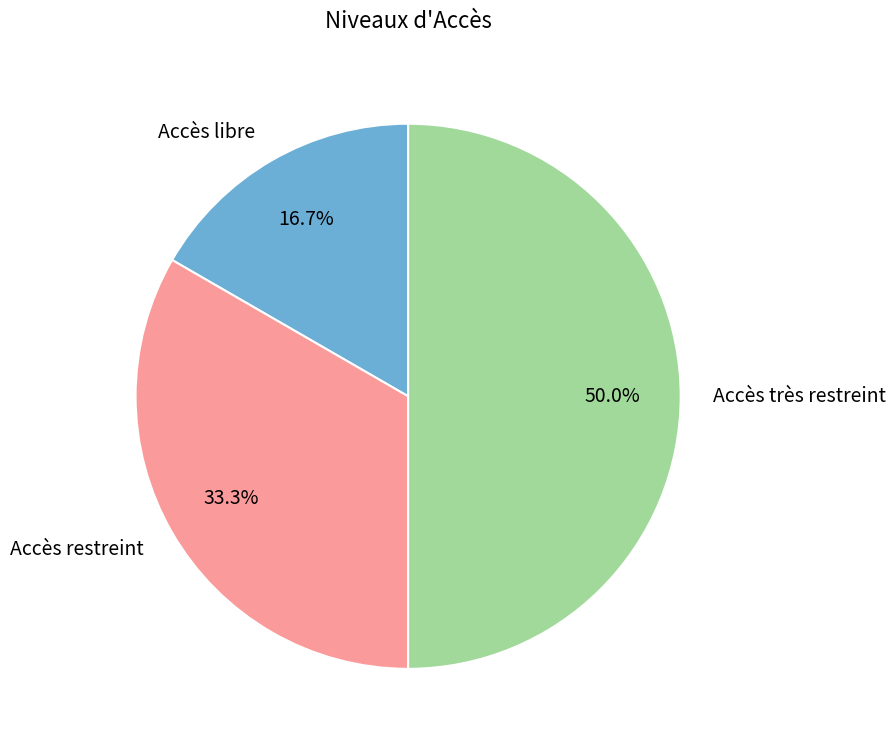

Rank the categories by value from highest to lowest.

Accès très restreint, Accès restreint, Accès libre